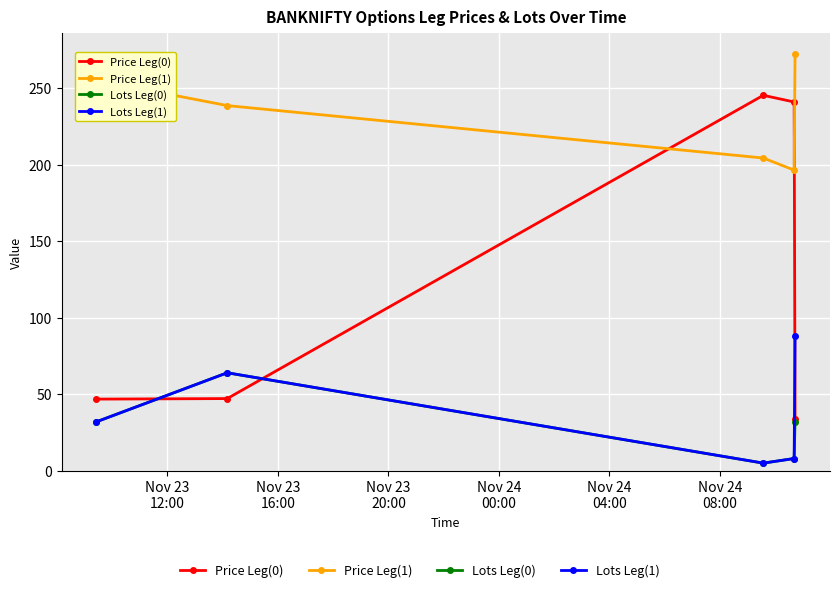

Which series has the largest range (max minus min)?

Price Leg(0)